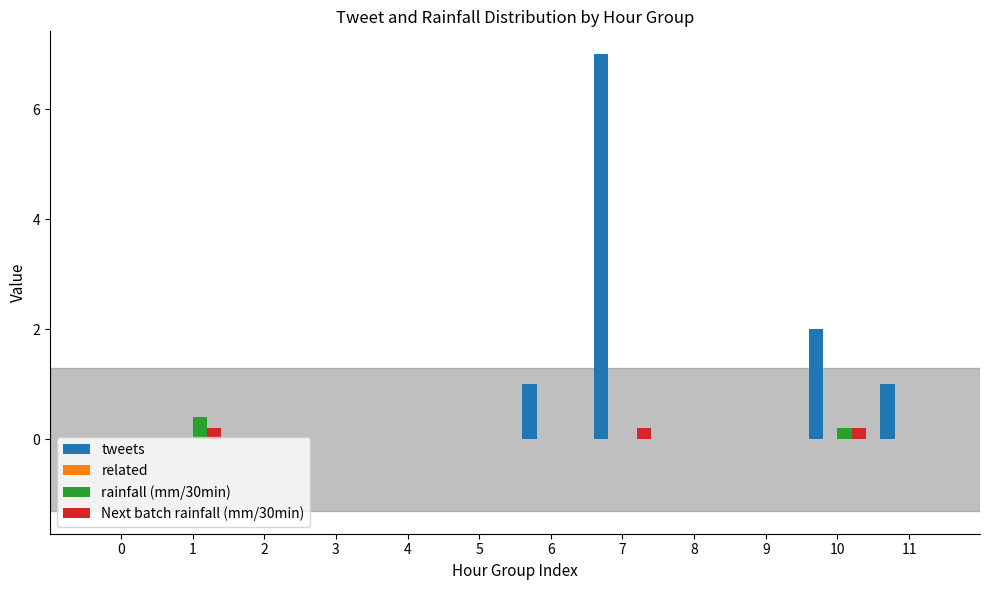

Where is tweets nearest to the value 3?

10